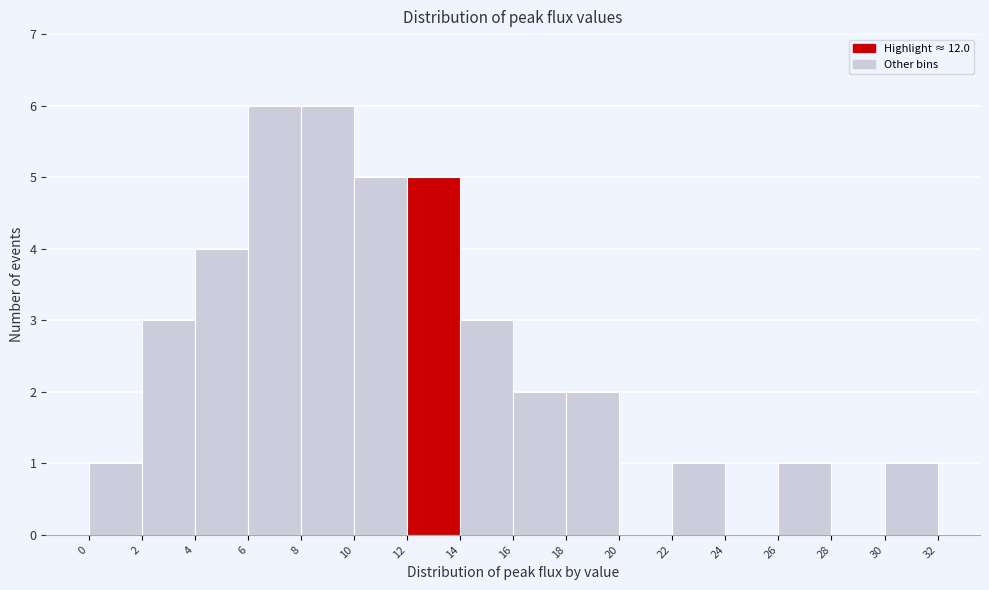

What is the height of the bar covering 26 to 28 on the x-axis? The values are not printed on the chart, so give them approximately, as read against the axis.

1